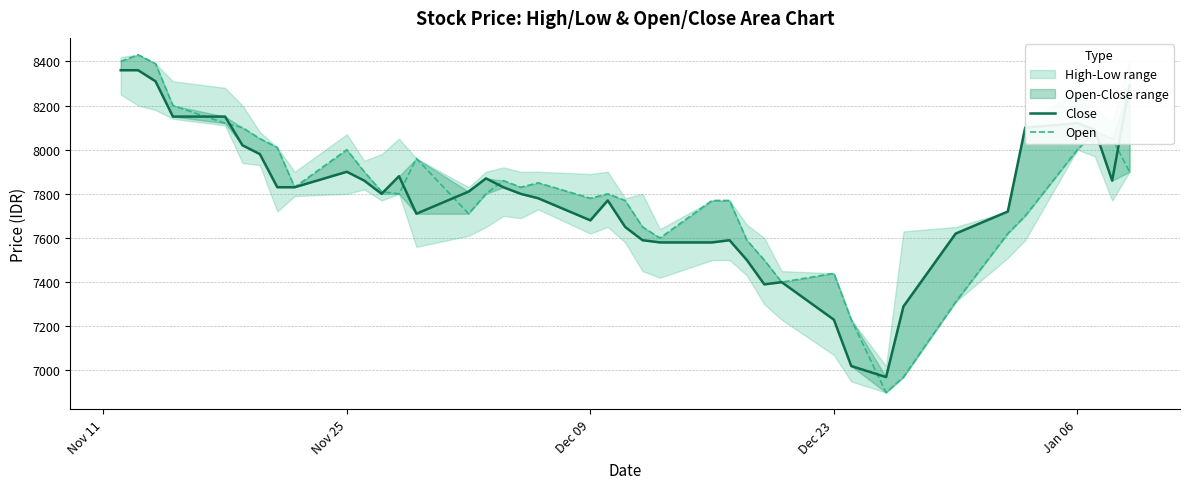

How many values in the Close series are below 7810?

20